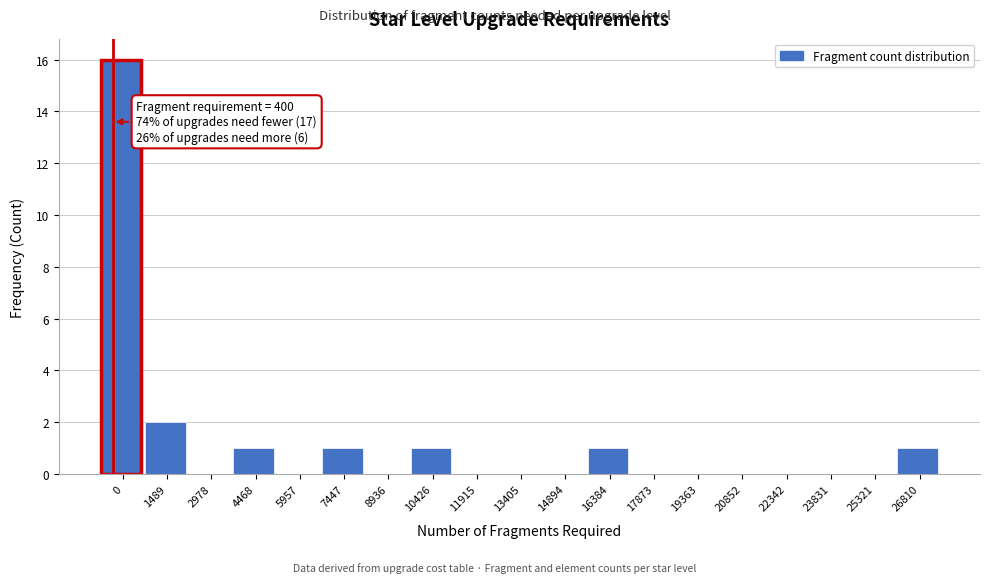

Reading left to right, transcribe all the data shown in this chart.

0=16	1489=2	2978=0	4468=1	5957=0	7447=1	8936=0	10426=1	11915=0	13405=0	14894=0	16384=1	17873=0	19363=0	20852=0	22342=0	23831=0	25321=0	26810=1